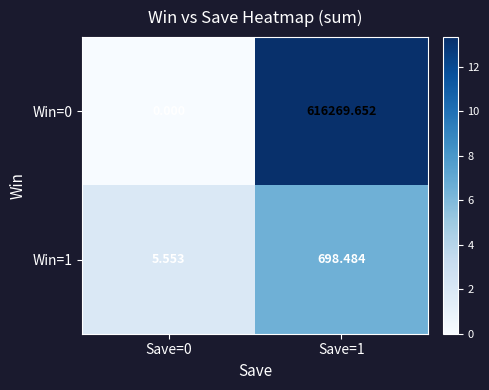

Is the value of Win=1 at Save=0 greater than the value of Win=0 at Save=1?

No